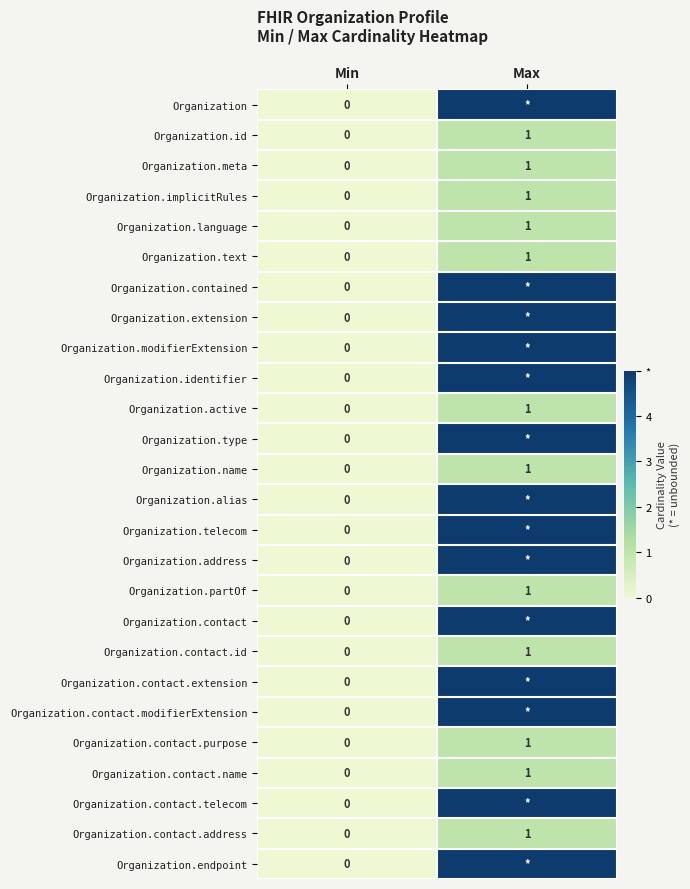

Which series has the largest range (max minus min)?

Organization